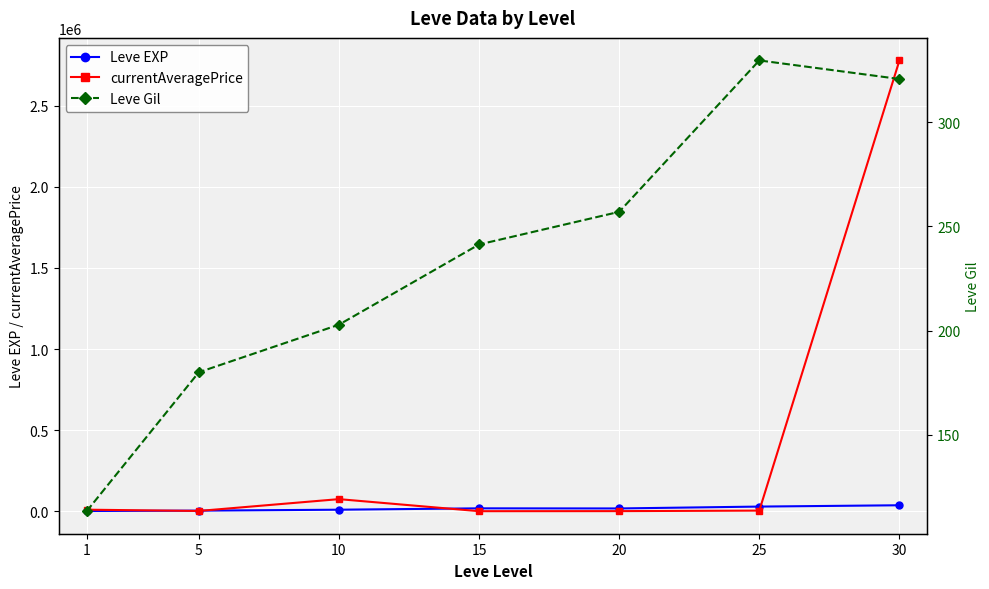

What is the difference between the Leve Gil values at 15 and 25?

88.3